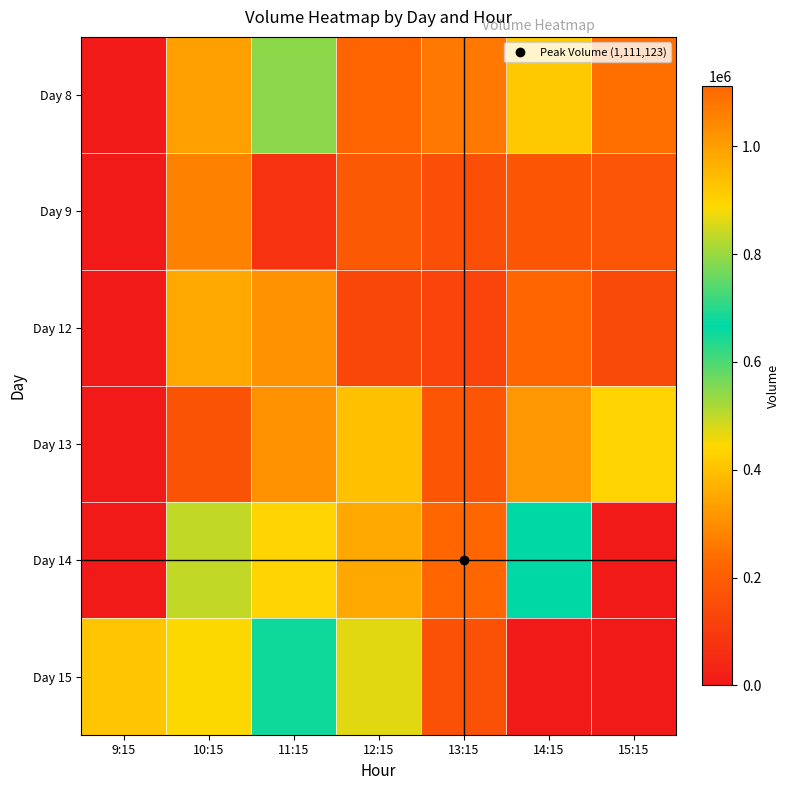

Reading left to right, extract all data points from this chart.

Day 8: 9:15=0	10:15=335260	11:15=788541	12:15=218861	13:15=261868	14:15=414563	15:15=242300
Day 9: 9:15=0	10:15=276642	11:15=74758	12:15=186021	13:15=158272	14:15=178191	15:15=175443
Day 12: 9:15=0	10:15=350767	11:15=308299	12:15=132721	13:15=122744	14:15=223070	15:15=144849
Day 13: 9:15=0	10:15=168757	11:15=308891	12:15=398355	13:15=178996	14:15=1011559	15:15=436782
Day 14: 9:15=0	10:15=497658	11:15=437204	12:15=352507	13:15=1111123	14:15=668159	15:15=0
Day 15: 9:15=924952	10:15=445162	11:15=679746	12:15=468906	13:15=162798	14:15=0	15:15=0